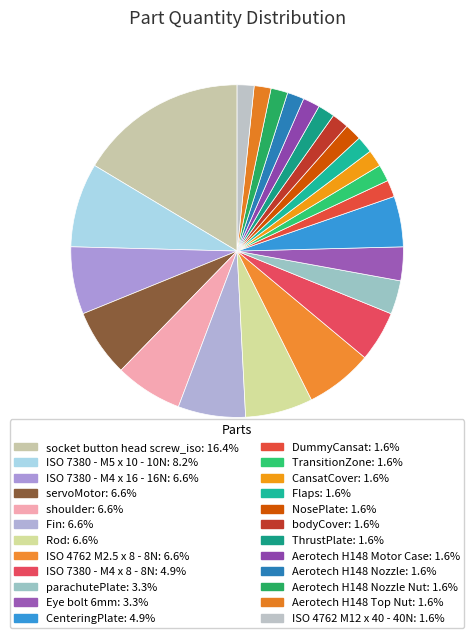

Count the number of slices in the pie.

24